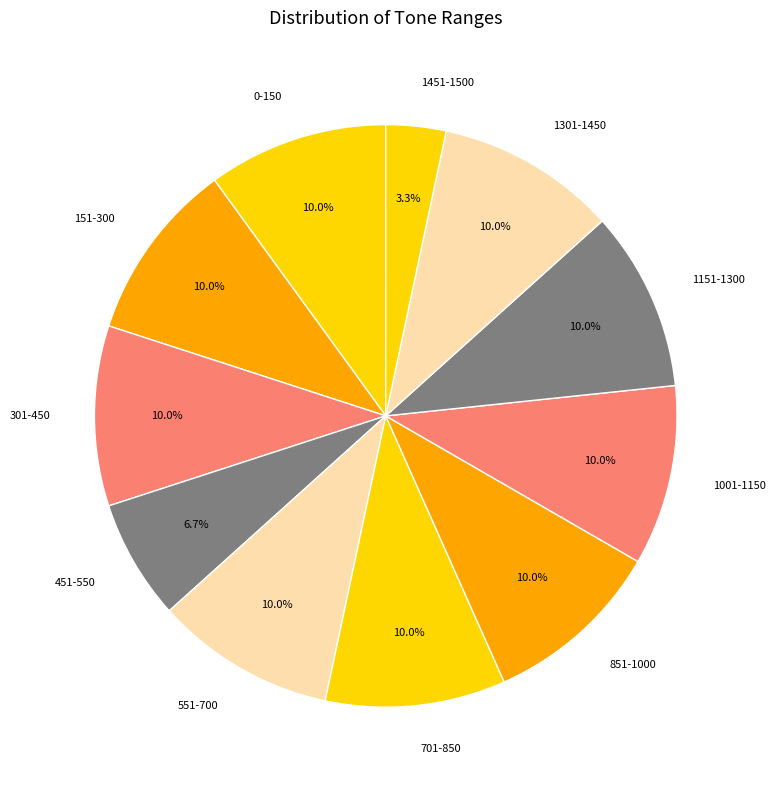

Approximately how many times larger is the value at 1301-1450 compared to 701-850?

1.0